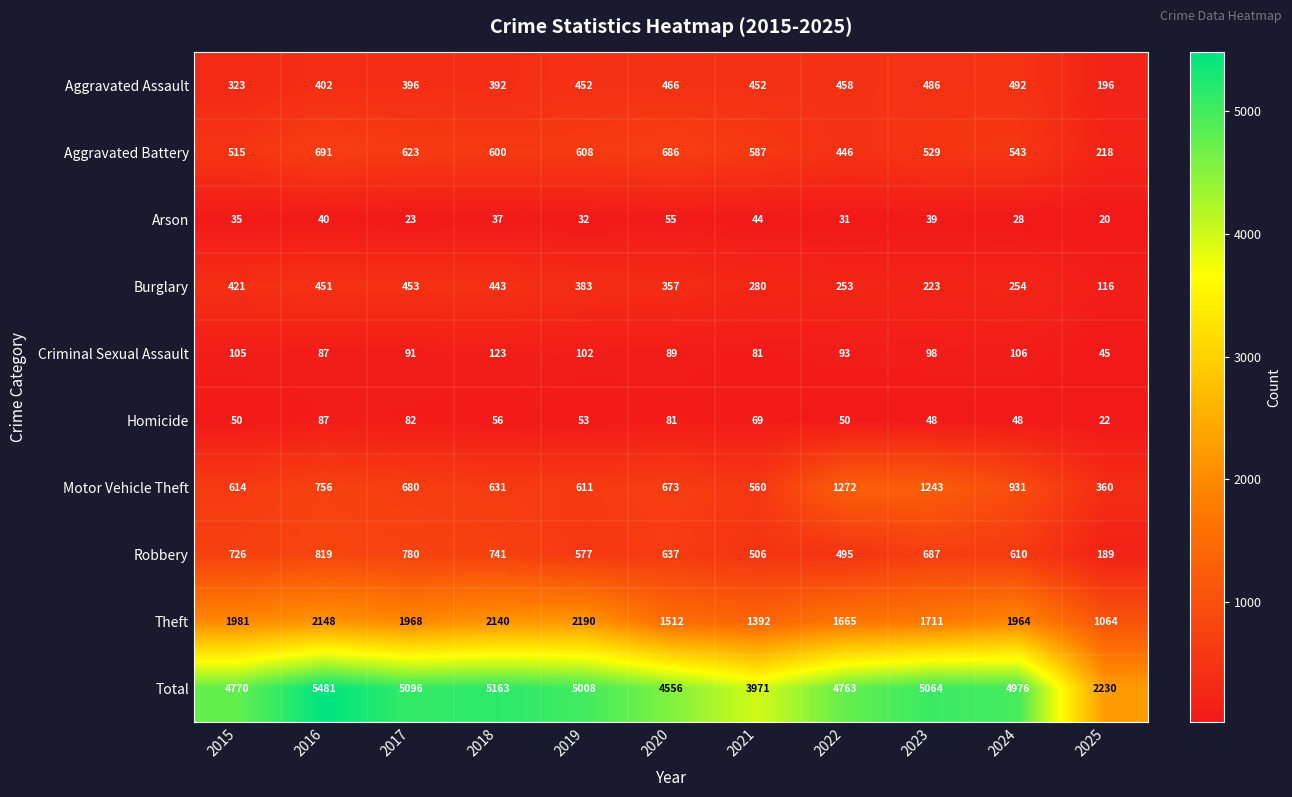

At which label is Homicide closest to 54?

2019